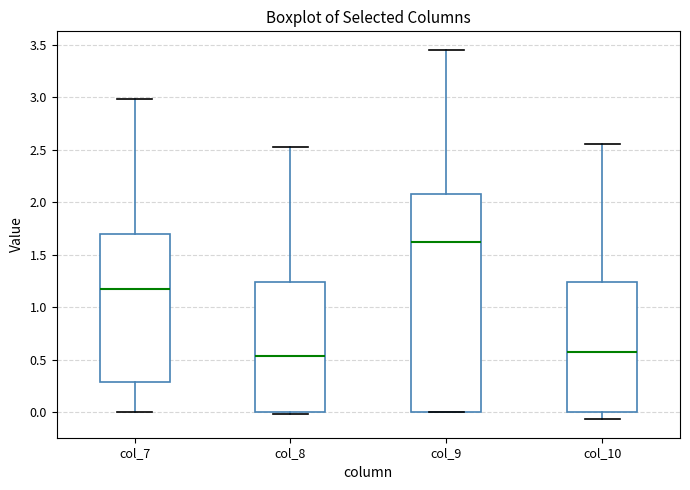

Reading left to right, transcribe this box plot: for each box, give where its median line is, the range the box spans, and where its two whiskers end, as read against the y-axis. The values are not printed on the chart, so give them approximately, as read against the axis.

col_7: median 1.15, box 0.30 to 1.70, whiskers 0.00 to 3.00
col_8: median 0.55, box 0.00 to 1.25, whiskers 0.00 (just below the box's lower edge) to 2.50
col_9: median 1.65, box 0.00 to 2.10, whiskers 0.00 to 3.45
col_10: median 0.55, box 0.00 to 1.25, whiskers -0.05 to 2.55